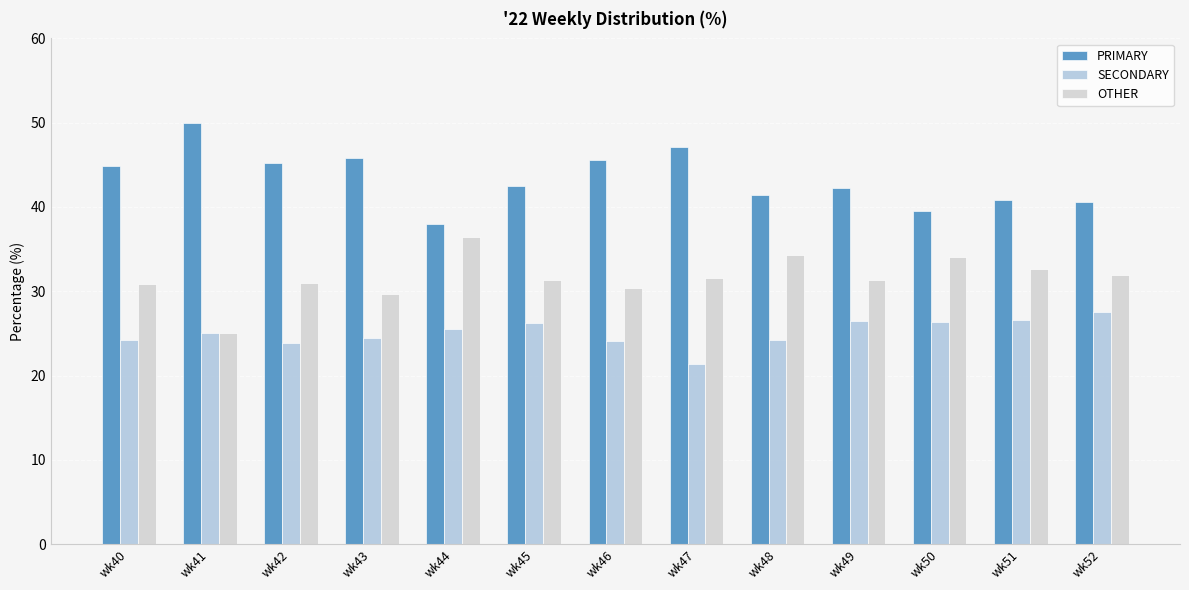

How many series are shown in this chart?

3